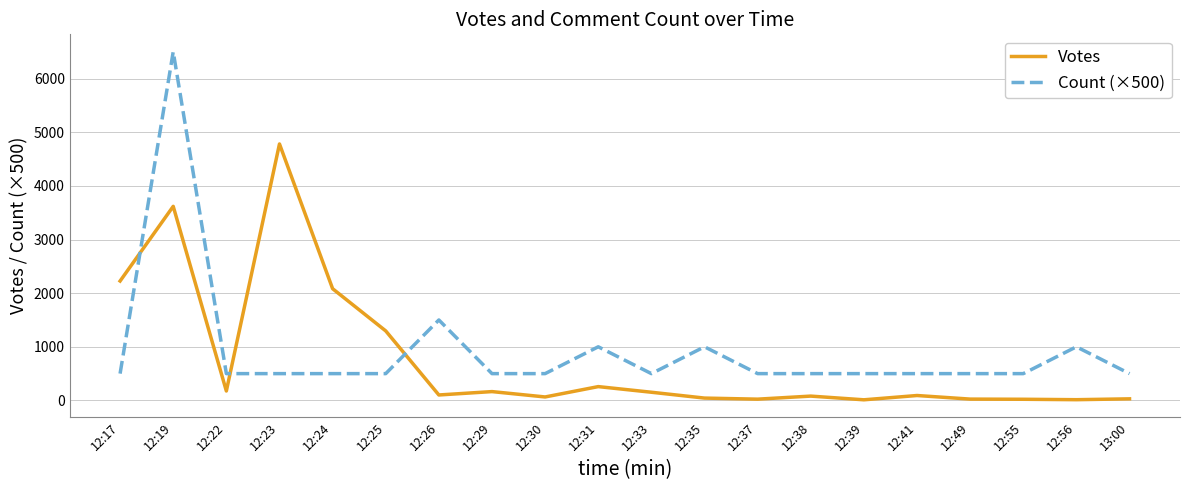

True or false: Count (×500) and Votes intersect in this chart.

True